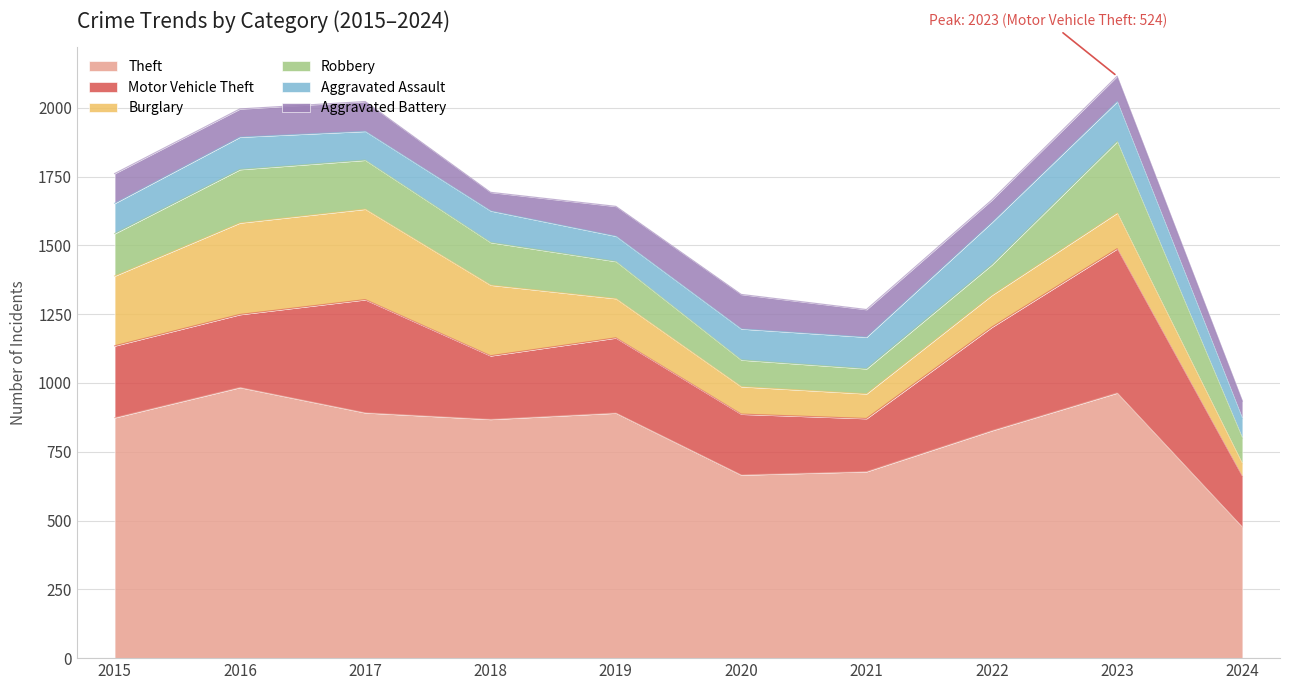

How many values in the Aggravated Battery series exceed 102?

4